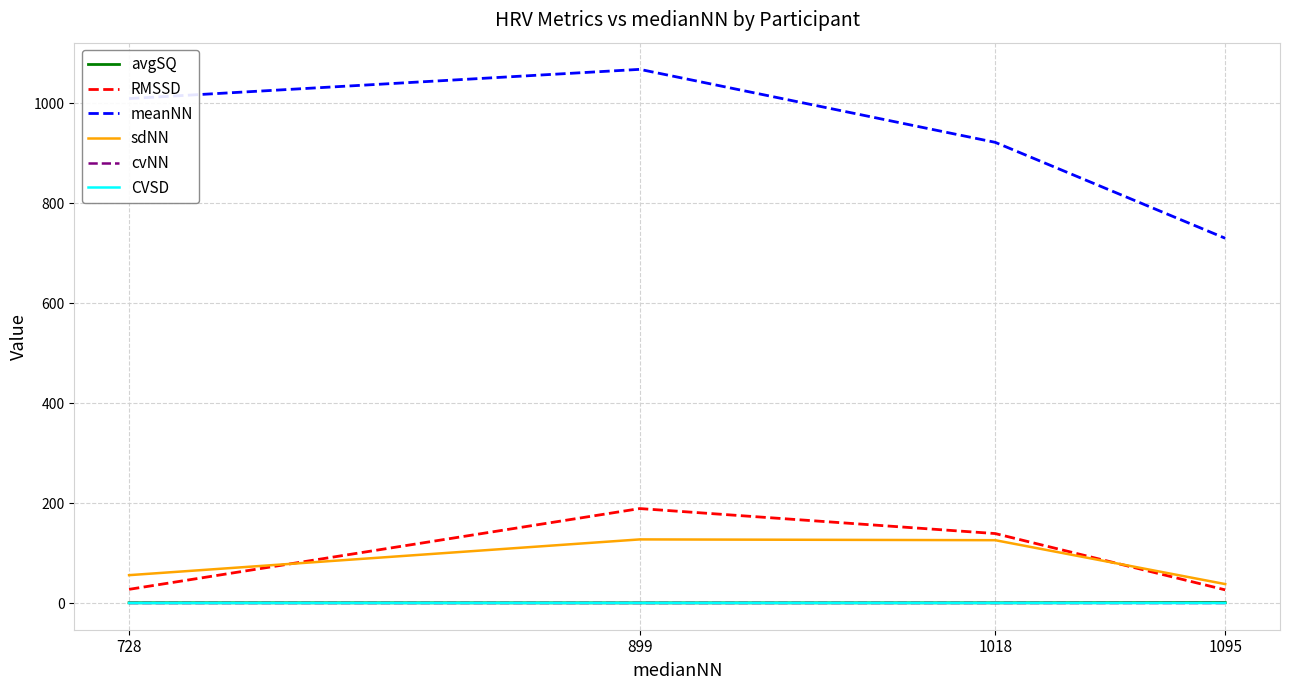

Which series changed the most between 728 and 1095?

meanNN